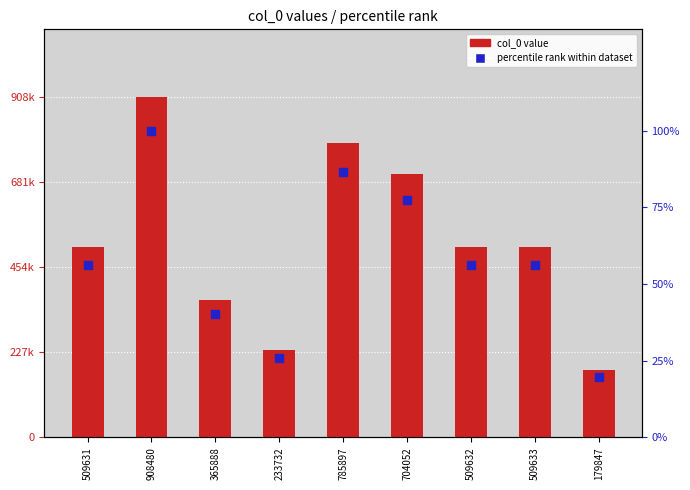

Which series has the largest Y range (max minus min)?

col_0 value